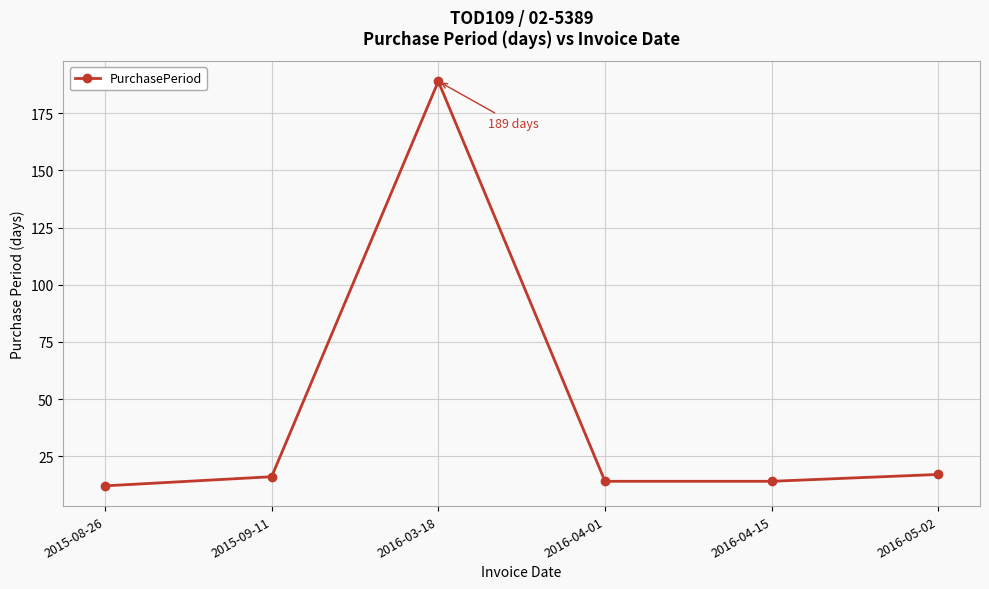

Reading left to right, extract all data points from this chart.

12	16	189	14	14	17